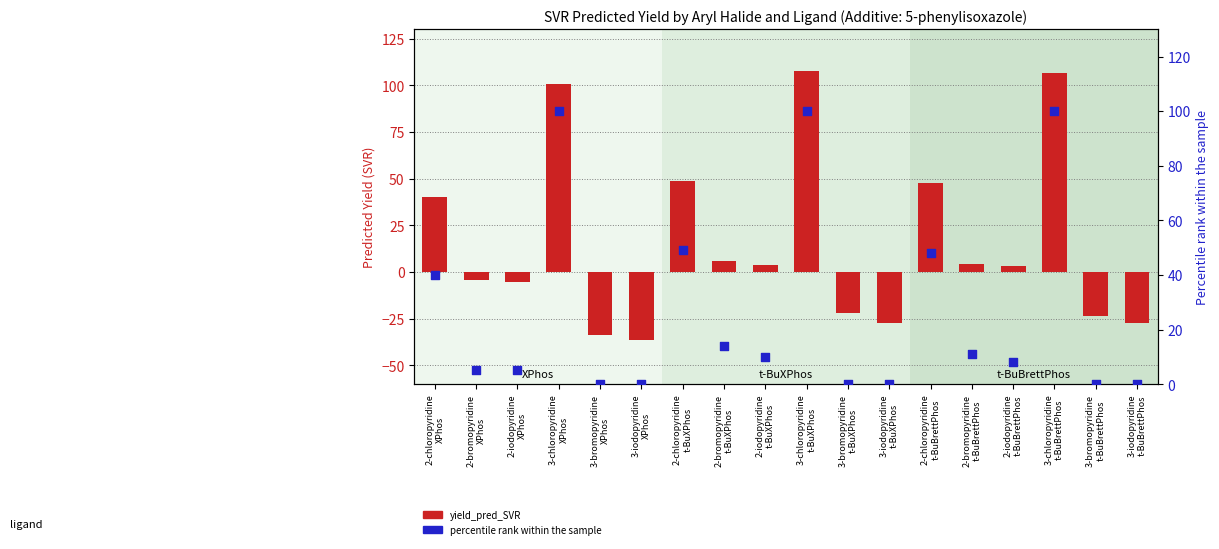

Is the value of percentile rank within the sample at 2-chloropyridine
XPhos greater than the value of yield_pred_SVR at 3-bromopyridine
XPhos?

Yes